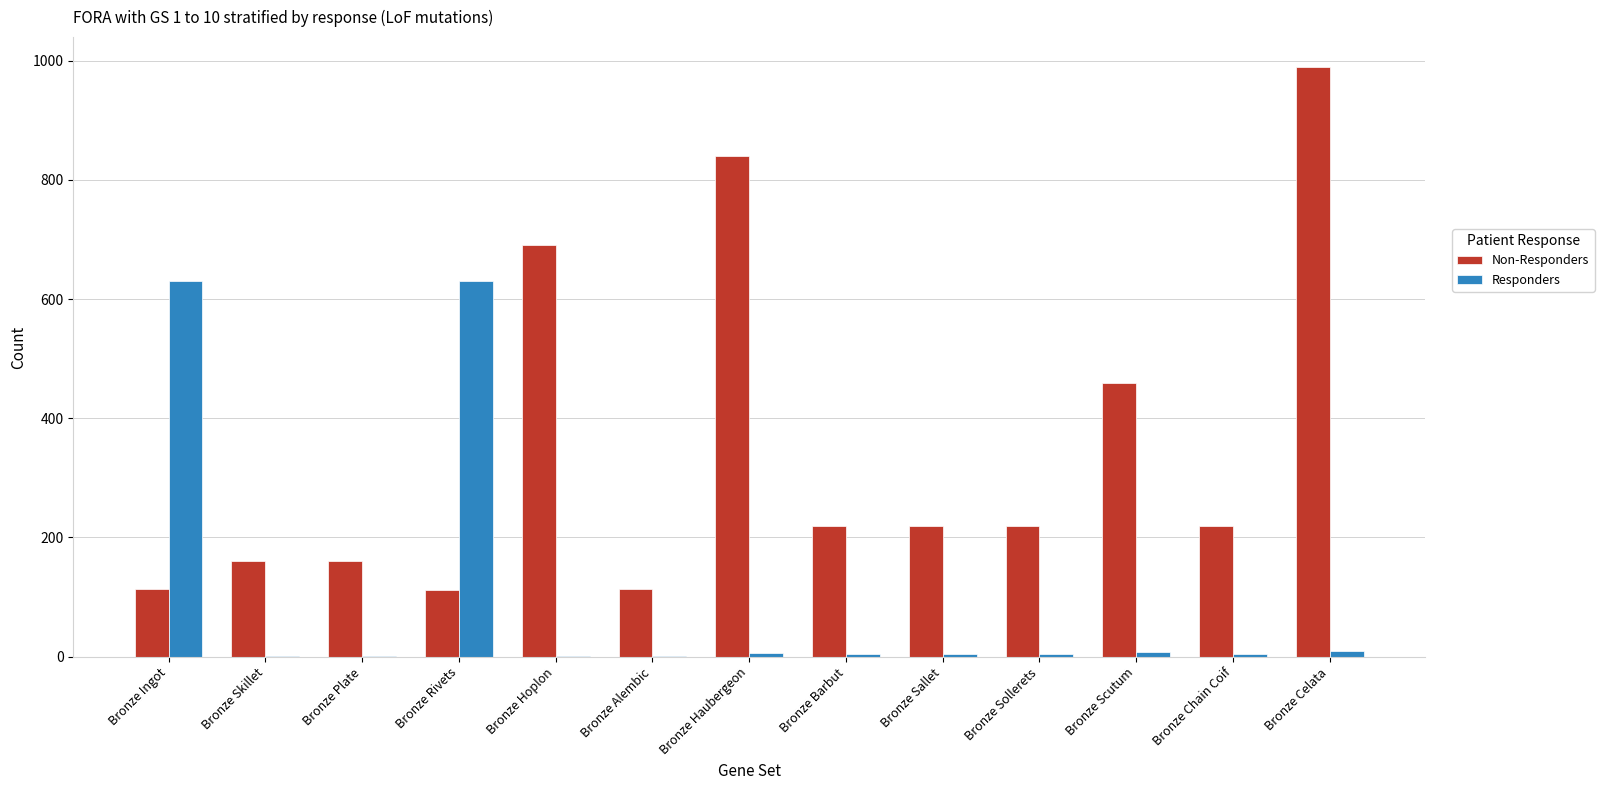

What is the maximum value shown in the chart?

990